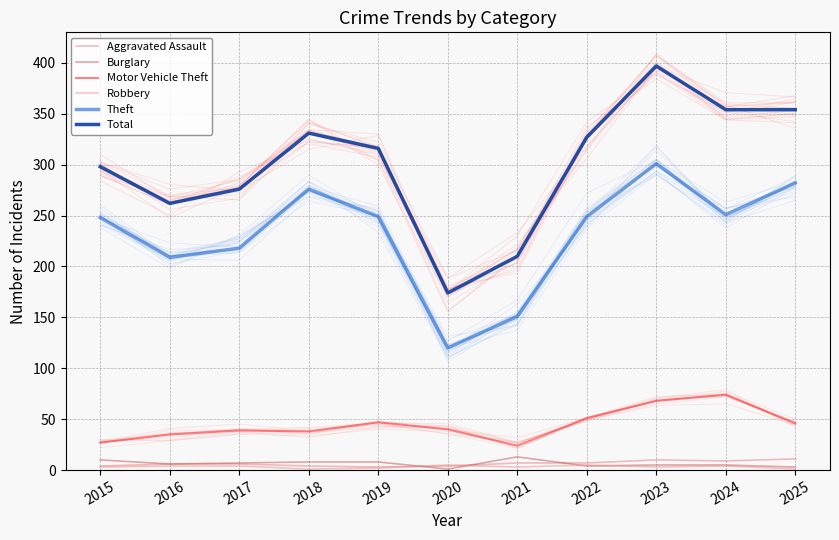

Where is the first local maximum for Burglary?

2021